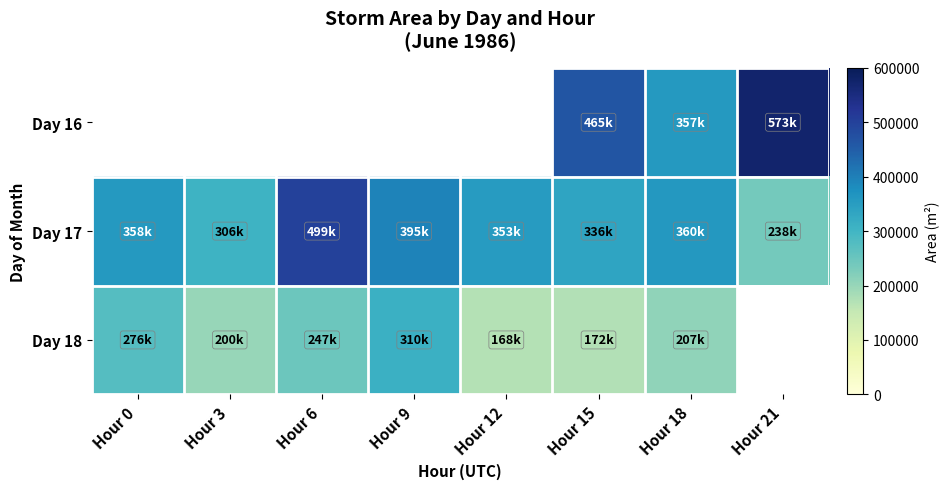

The Day 16 series shows 573750.0 at Hour 21. True or false?

True